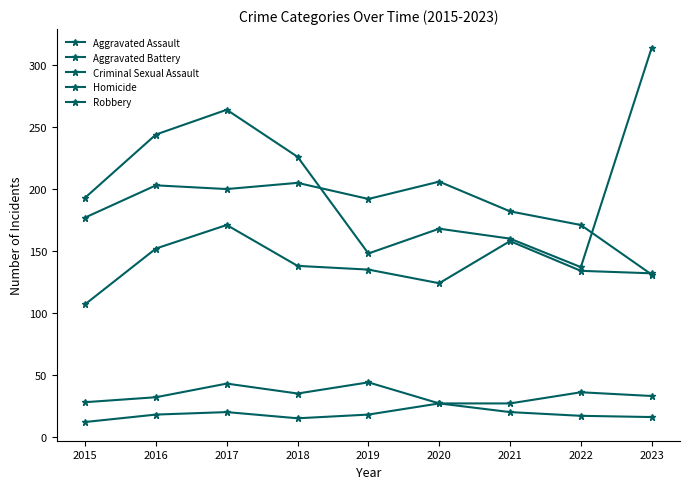

How many distinct data groups are displayed?

5